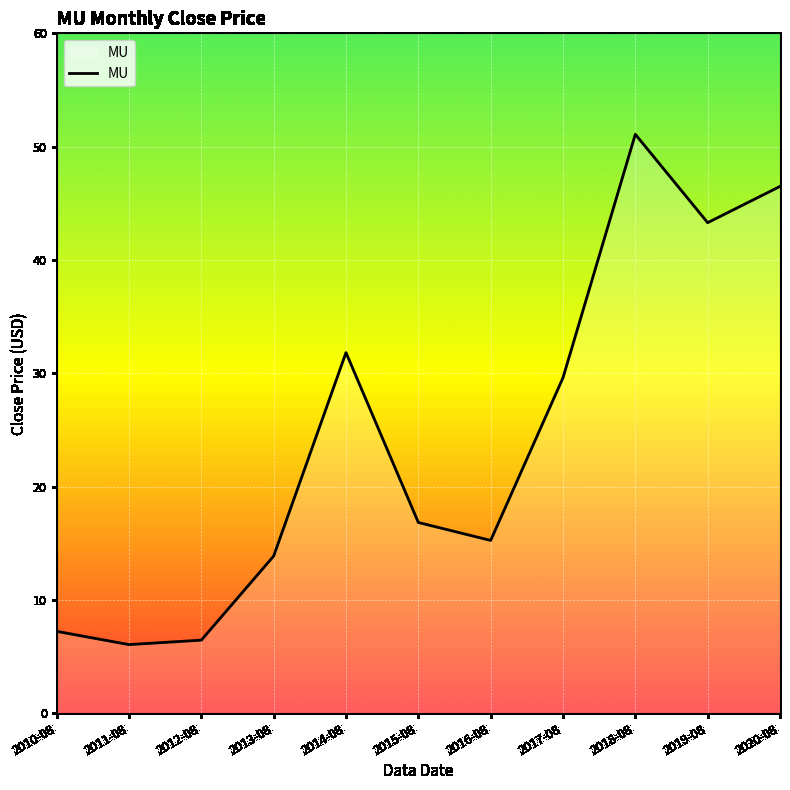

The chart shows a value of 21.3 at 2013-08. True or false?

False